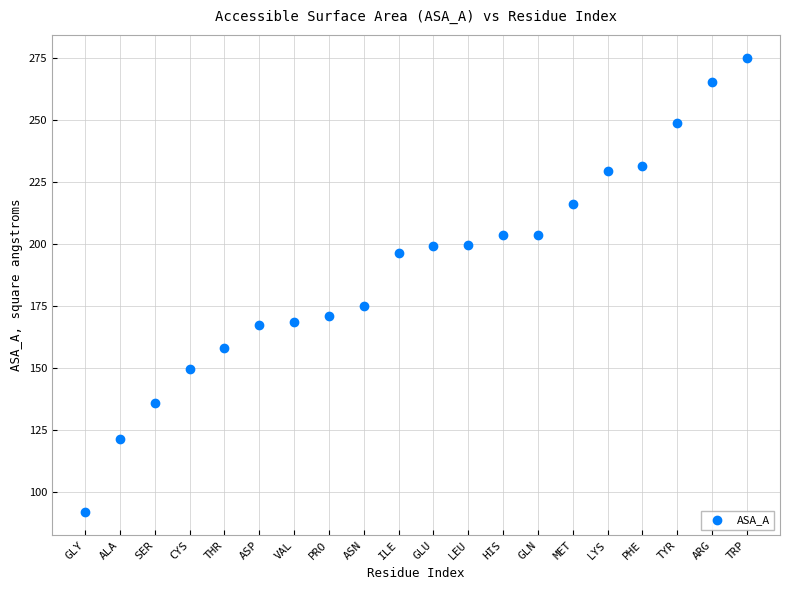

What Y value in the scatter plot is closest to 183?

175.2